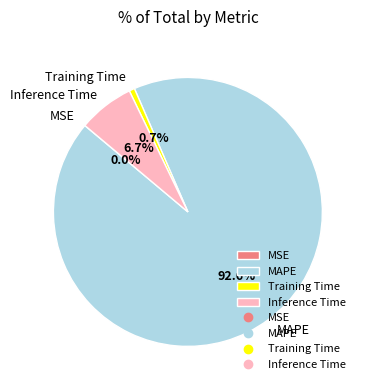

Which has a higher value, Inference Time or Training Time?

Inference Time